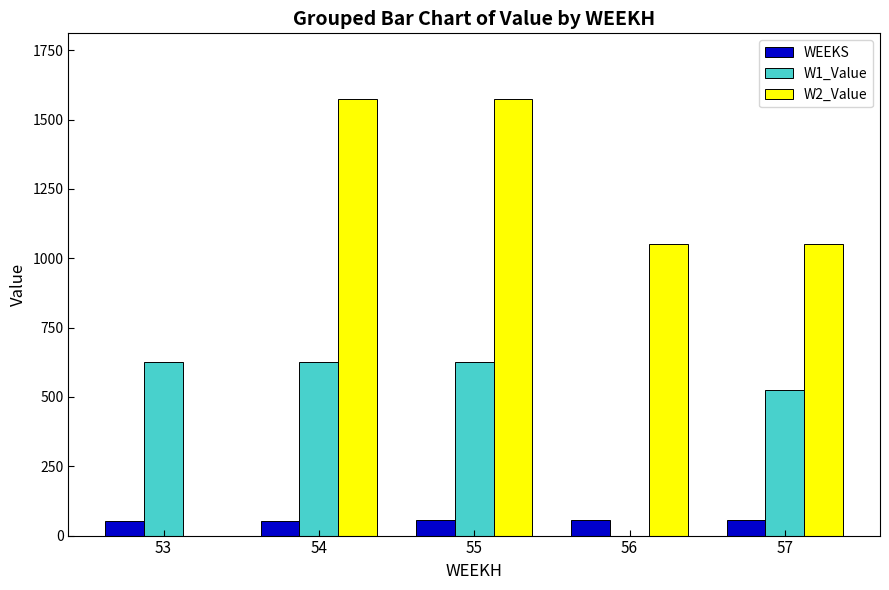

What is the sum of the WEEKS values at 53 and 54?

107.0